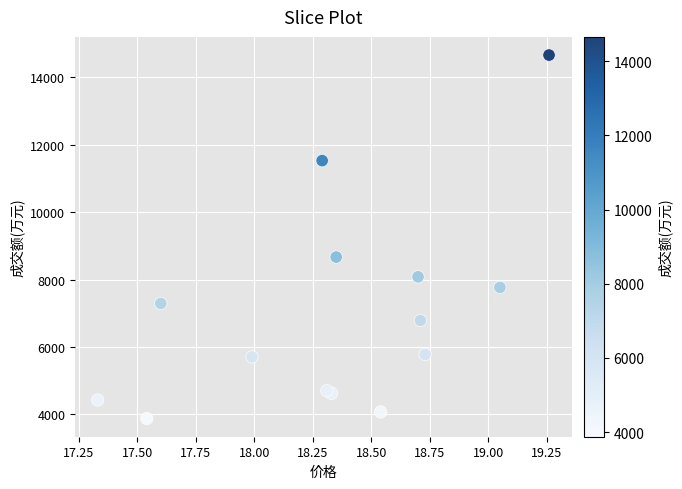

What Y value in the scatter plot is closest to 9266?

8666